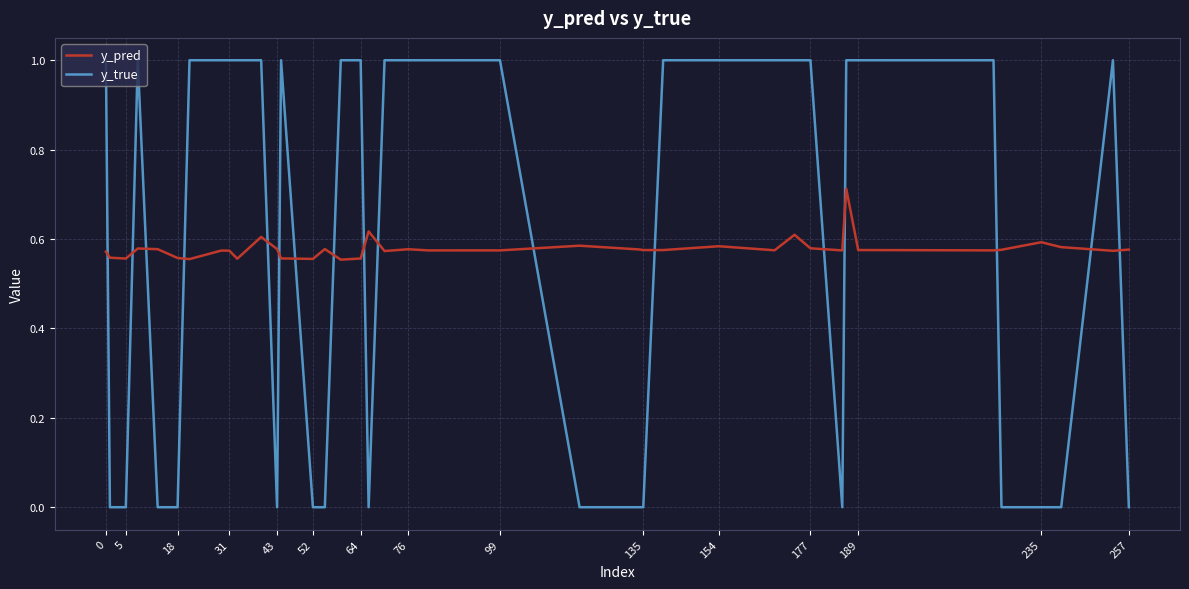

True or false: y_pred and y_true cross at least once.

True